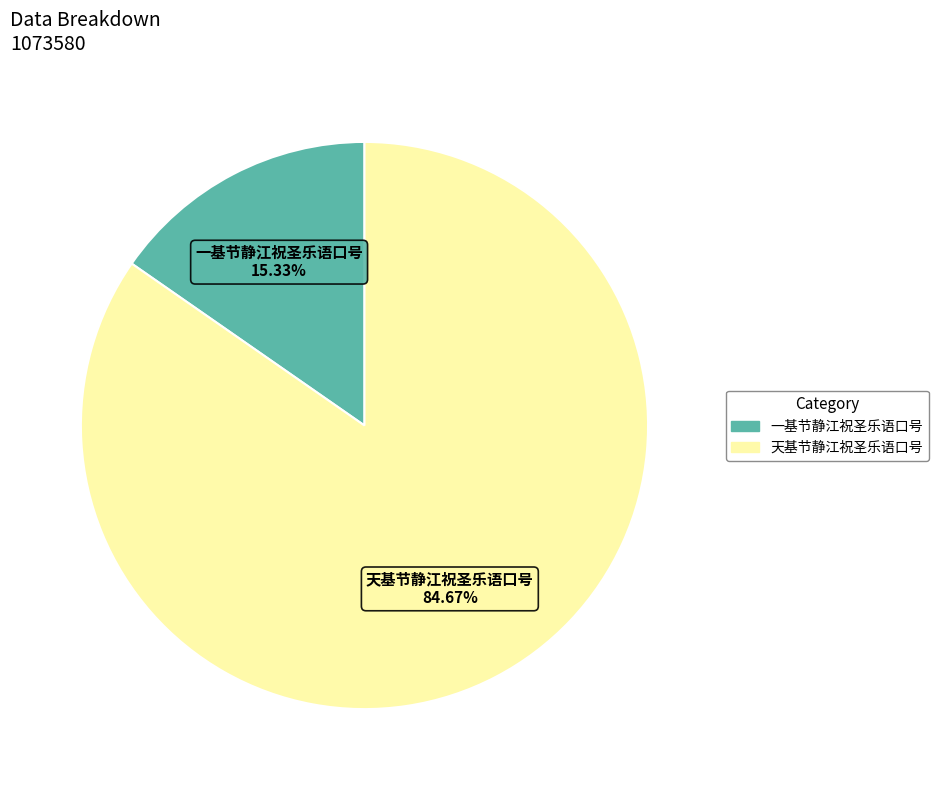

Which has a higher value, 一基节静江祝圣乐语口号 or 天基节静江祝圣乐语口号?

天基节静江祝圣乐语口号